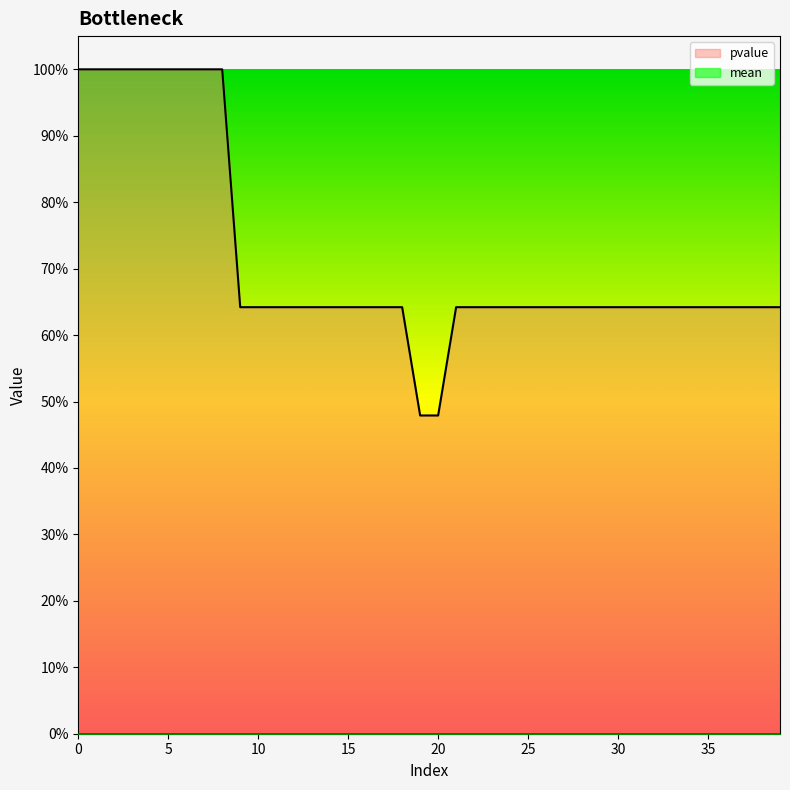

What is the difference between the maximum and minimum values?

0.5